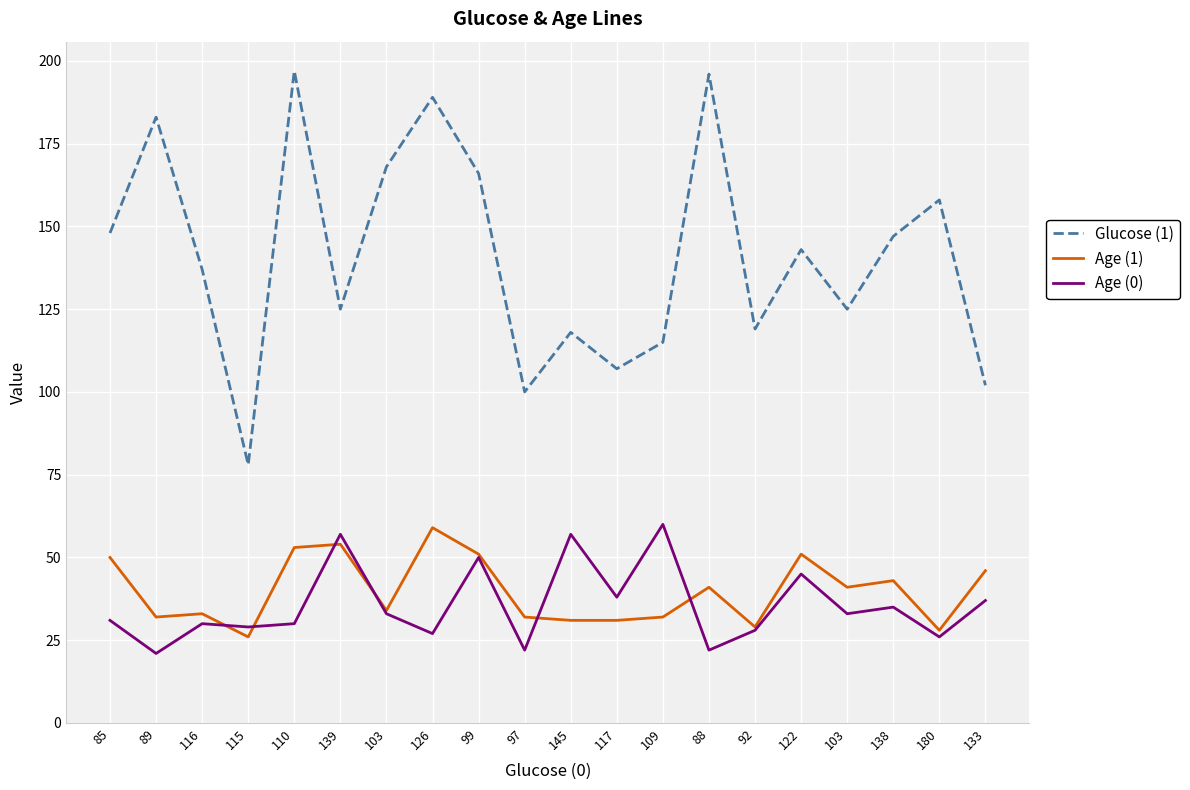

What are all the series names shown in the legend?

Glucose (1), Age (1), Age (0)